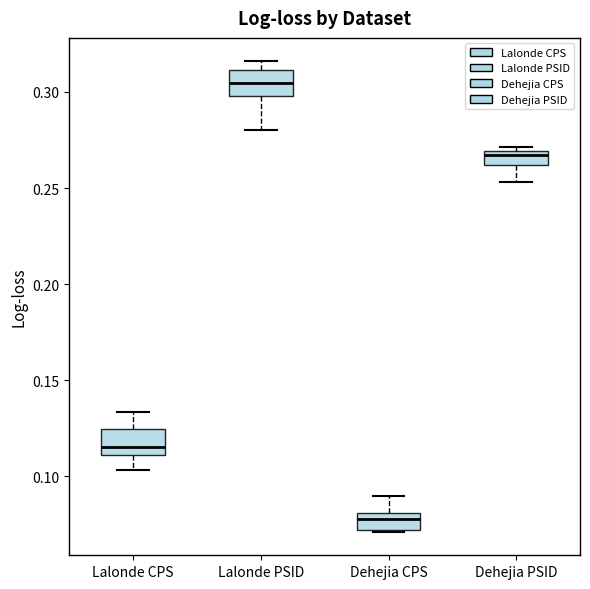

Where does the median line of the box for Lalonde PSID sit on the y-axis? The values are not printed on the chart, so give them approximately, as read against the axis.

0.305